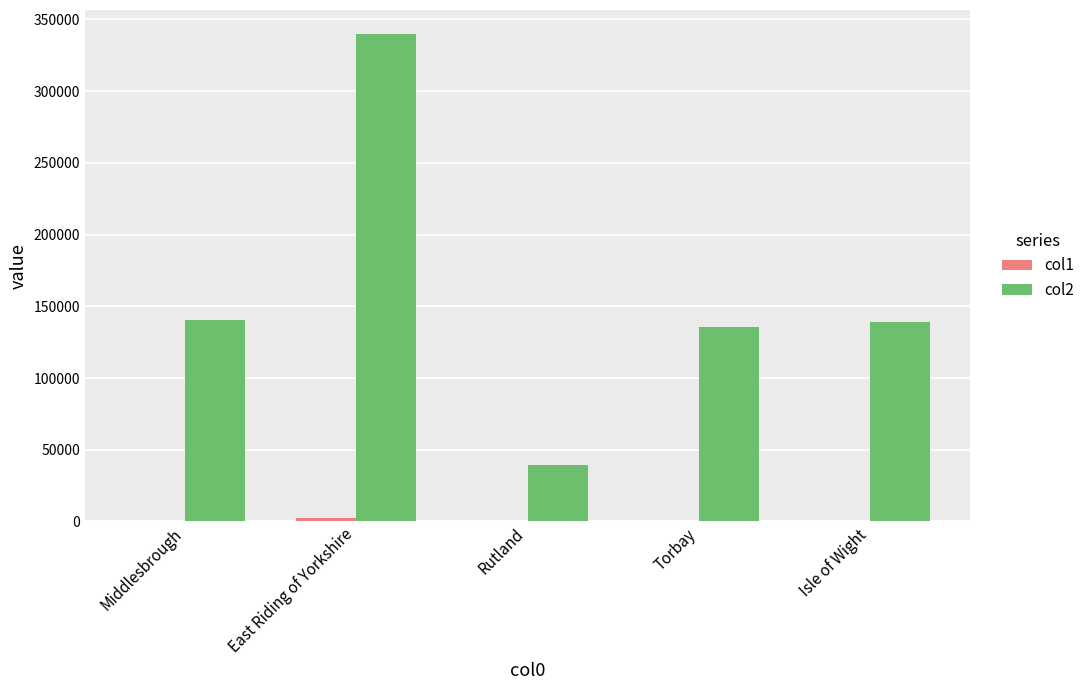

Are the bars horizontal?

No